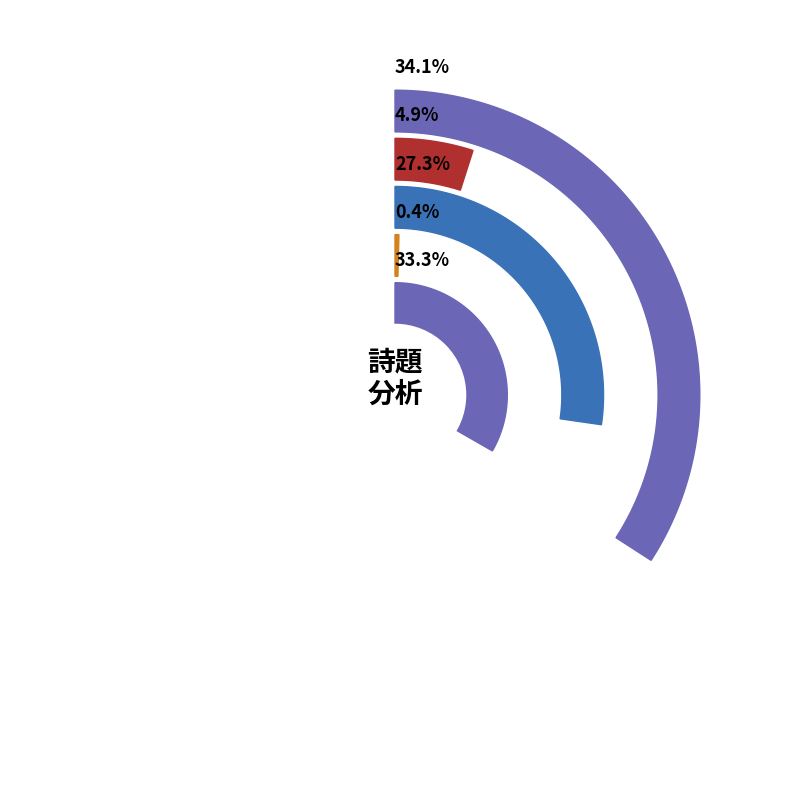

Count the number of slices in the pie.

5